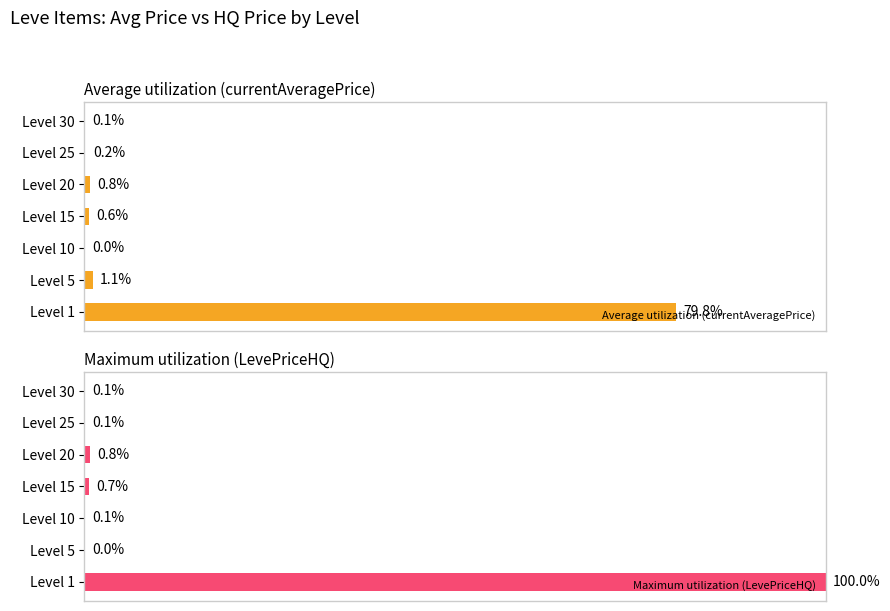

Which series has the largest total across all categories?

Maximum utilization (LevePriceHQ)